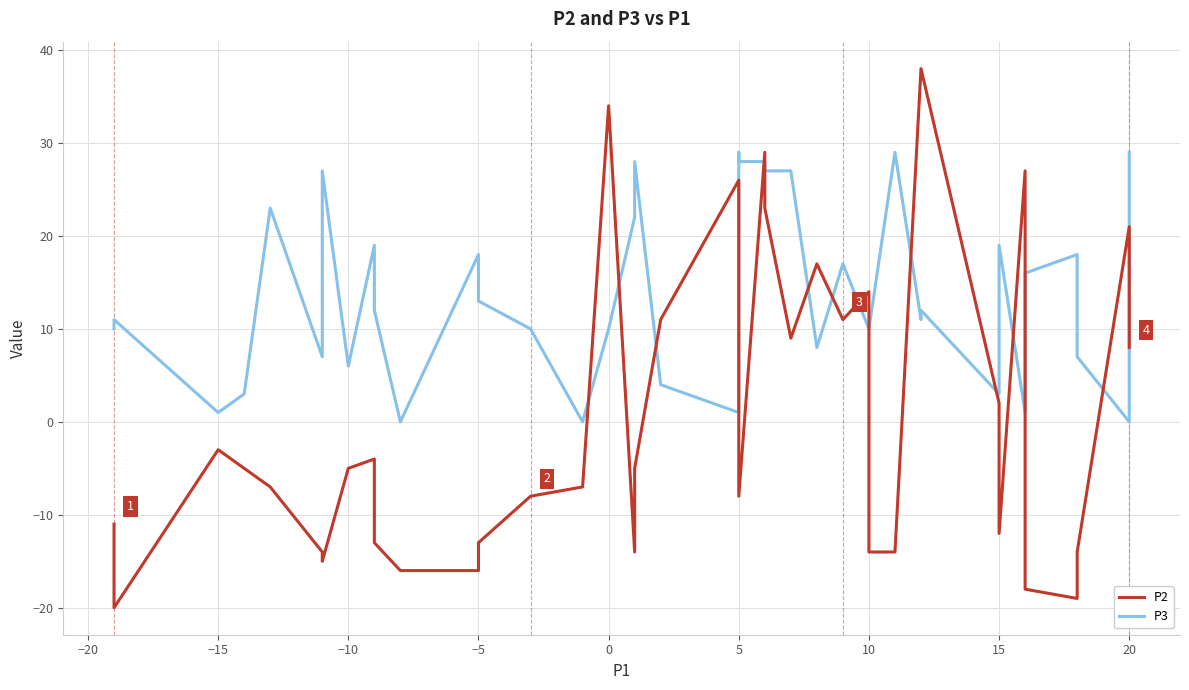

Which series has the largest range (max minus min)?

P2